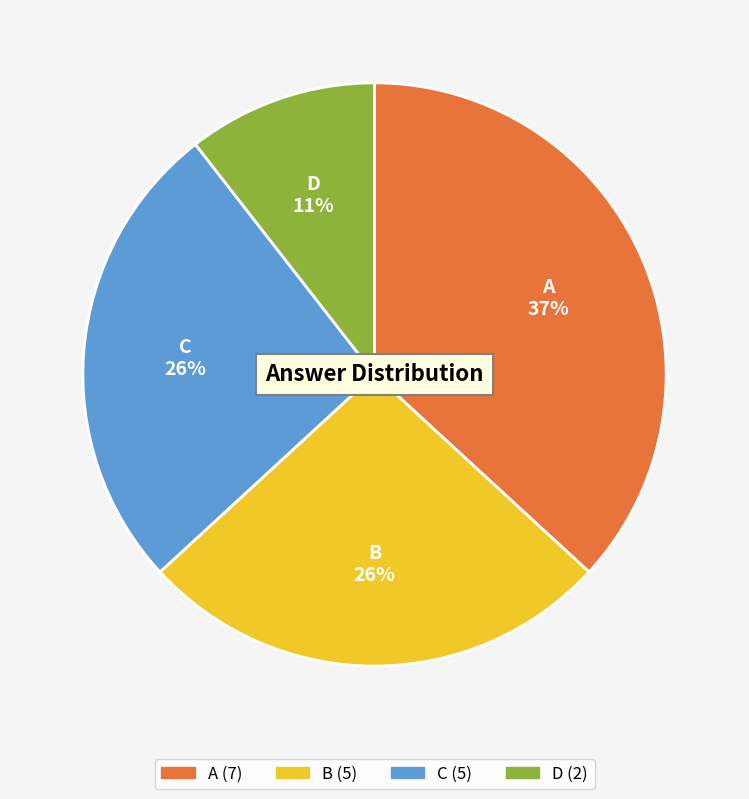

To the nearest percent, what is the difference between the A and C slice percentages?

11%